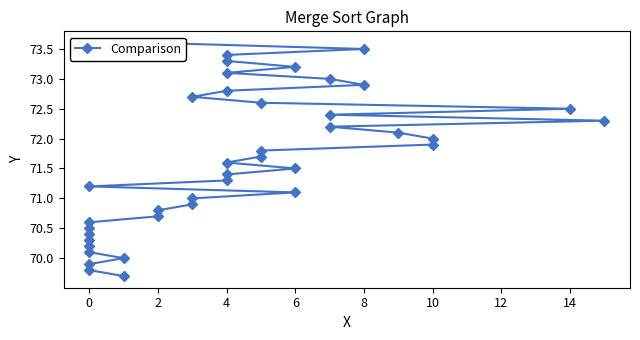

What is the minimum value shown in the chart?

69.7